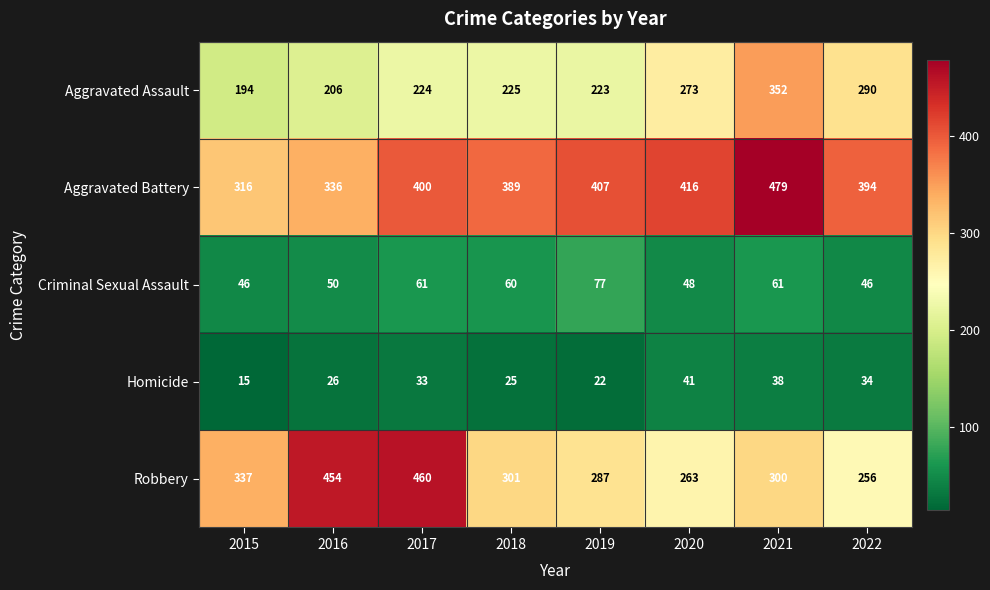

Which series has the largest range (max minus min)?

Robbery